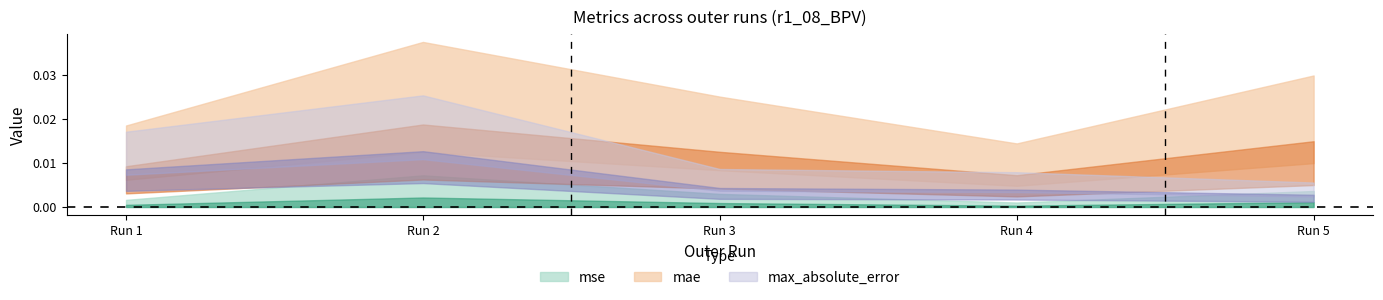

The value of mse at Run 4 is 0.0. True or false?

True